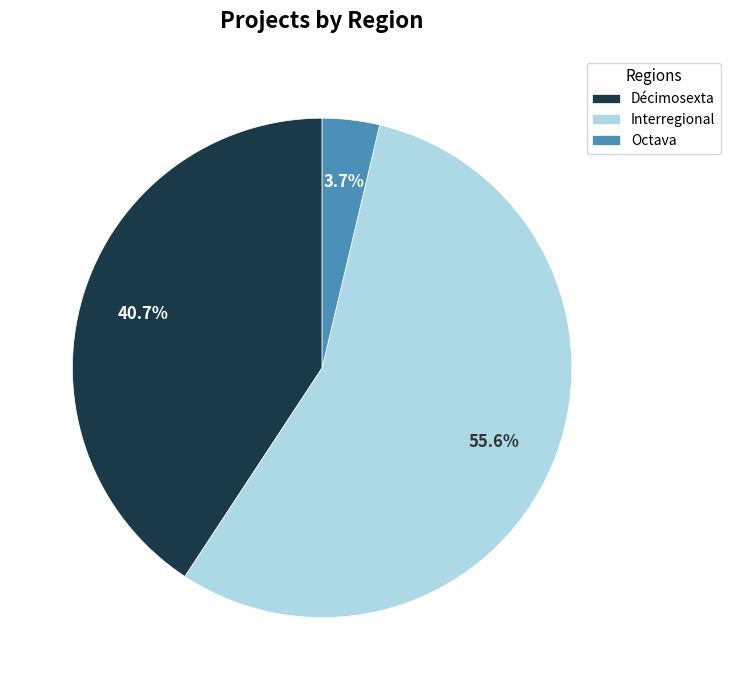

How many slices are in this pie chart?

3